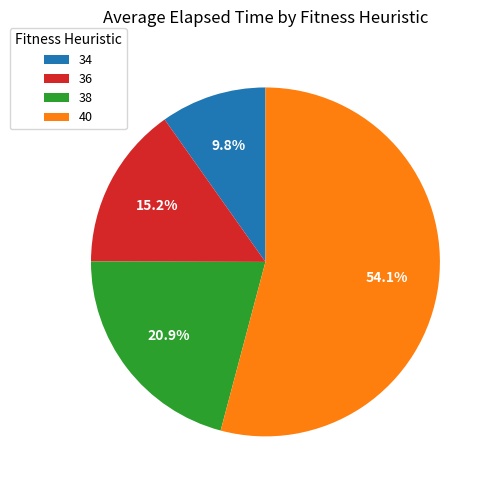

To the nearest percent, what portion does 34 represent?

10%